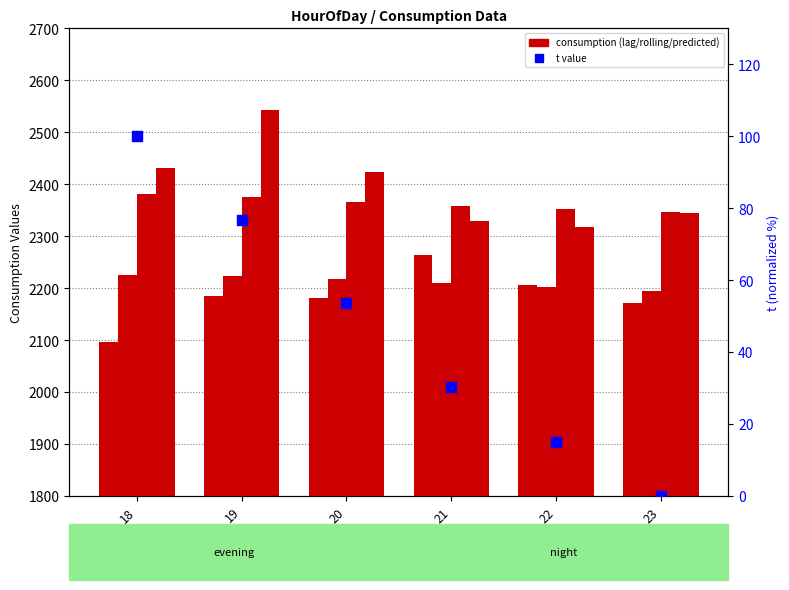

Which series reaches the maximum Y coordinate?

Predicted_Consumption